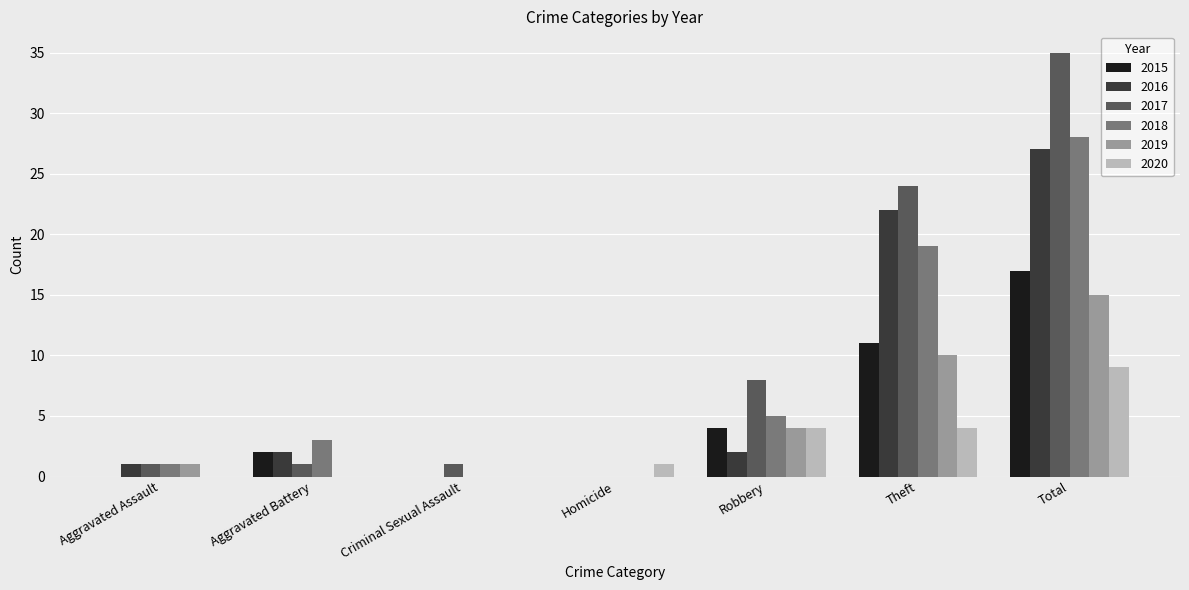

Which series has the widest spread of values?

2017